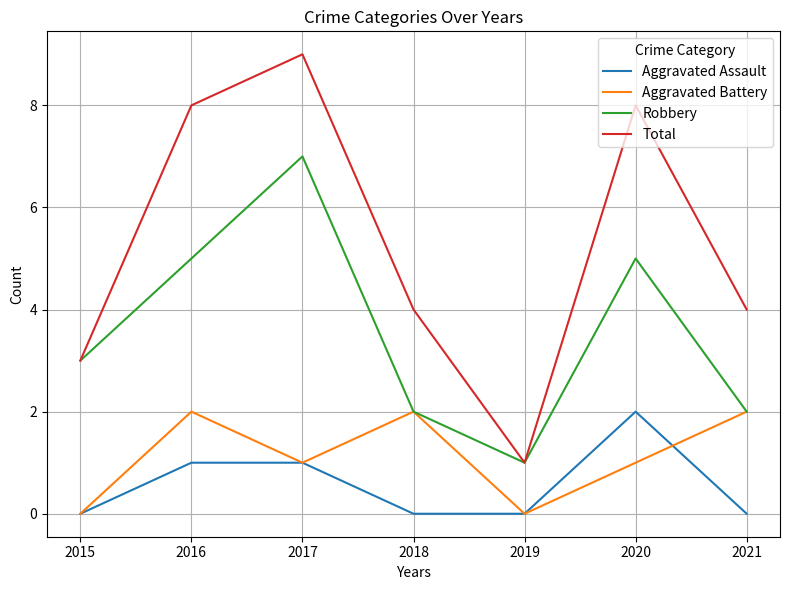

Is it true that Robbery equals 2 at 2015?

False